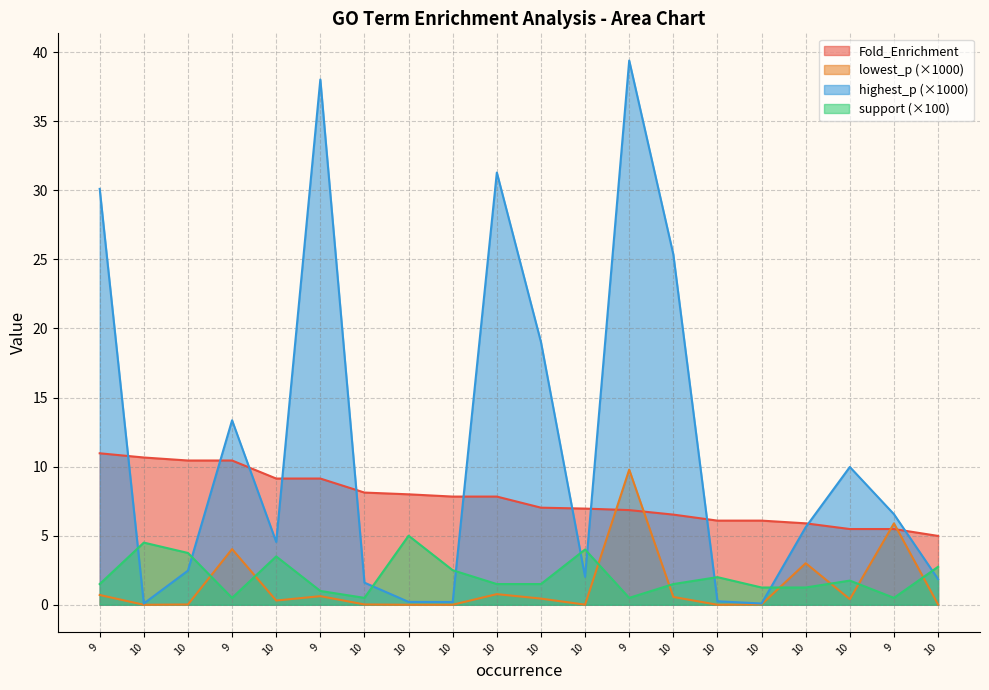

What are all the series names shown in the legend?

Fold_Enrichment, lowest_p (×1000), highest_p (×1000), support (×100)